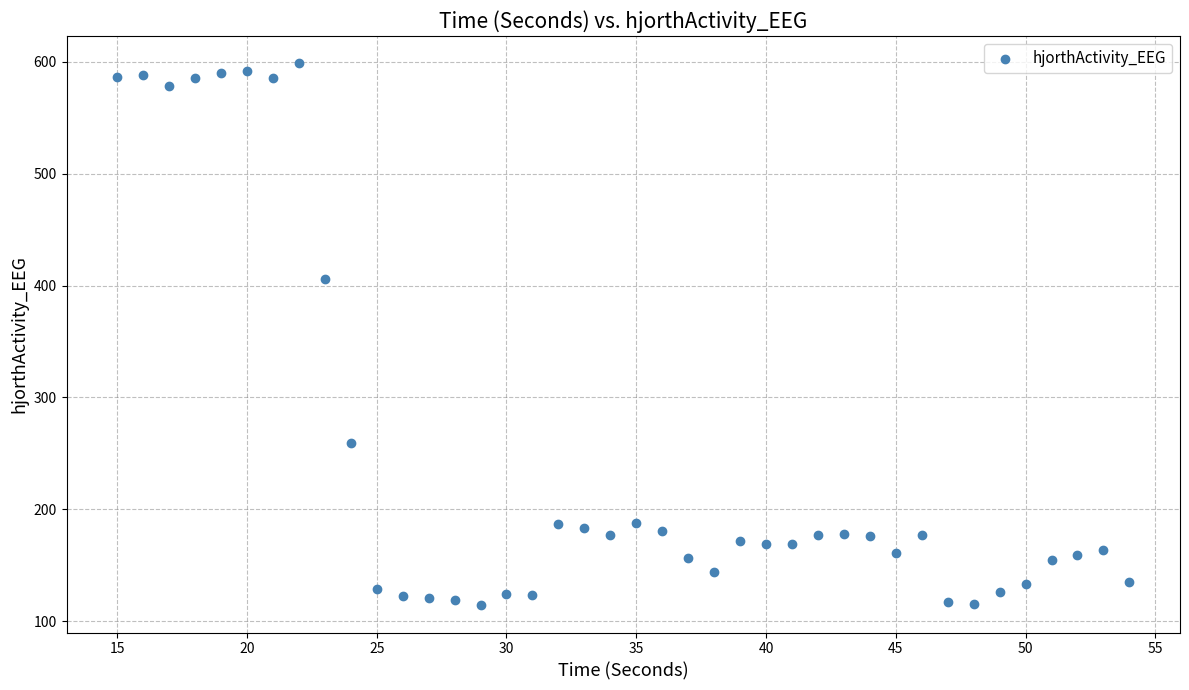

What is the range of Y values (max minus min)?

484.7